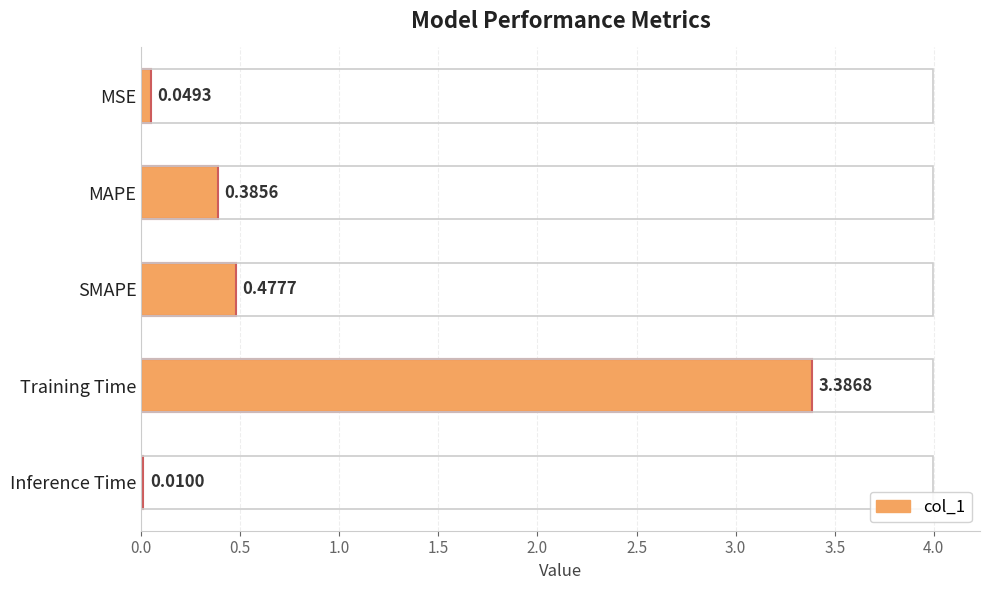

What is the sum of all values?

4.3